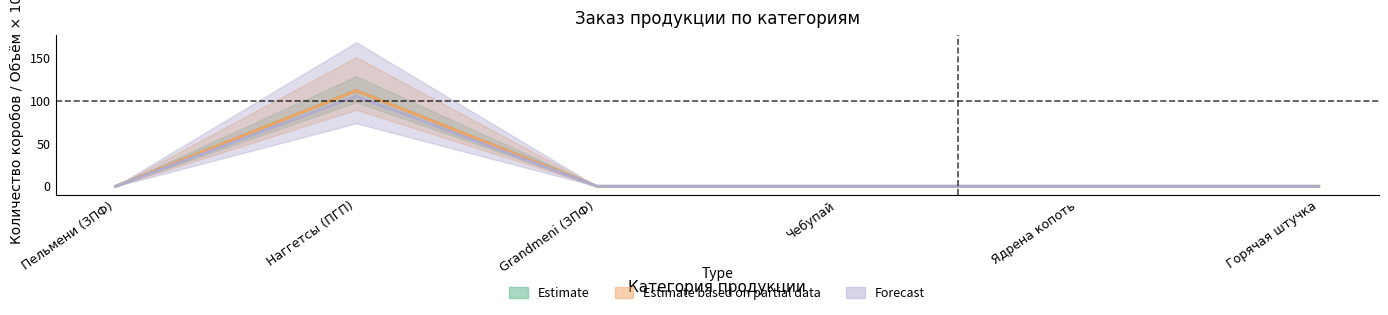

True or false: Объём заказа, м3 and Заказ с округлением до короба intersect in this chart.

False